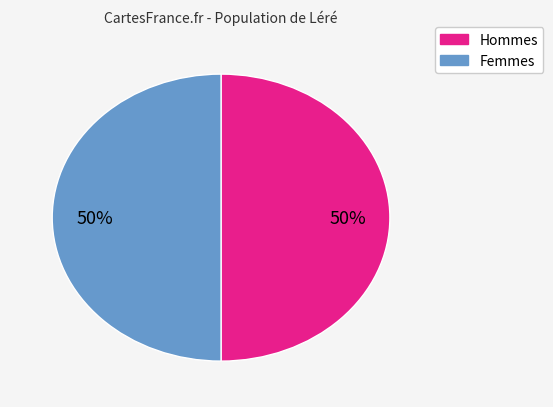

To the nearest percent, what is the average slice percentage?

50%